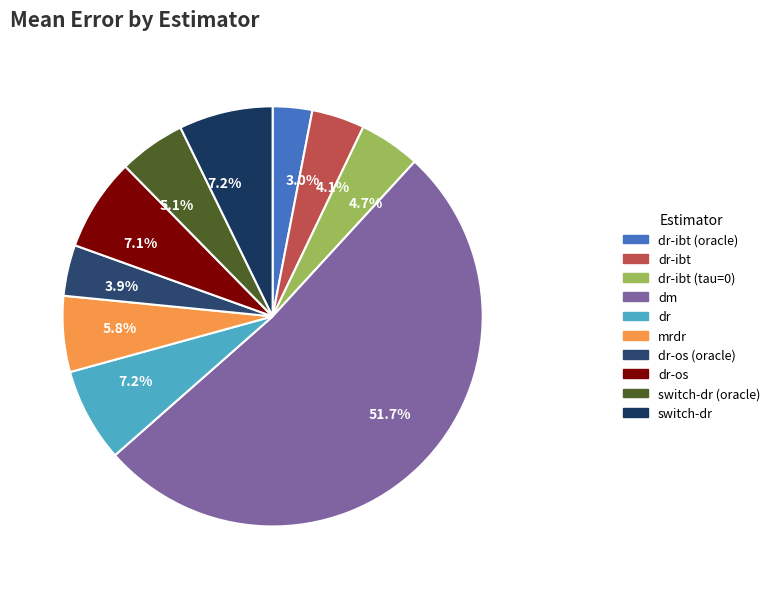

Combined, what portion of the pie is switch-dr (oracle) and dr-os (oracle)?

9.1%